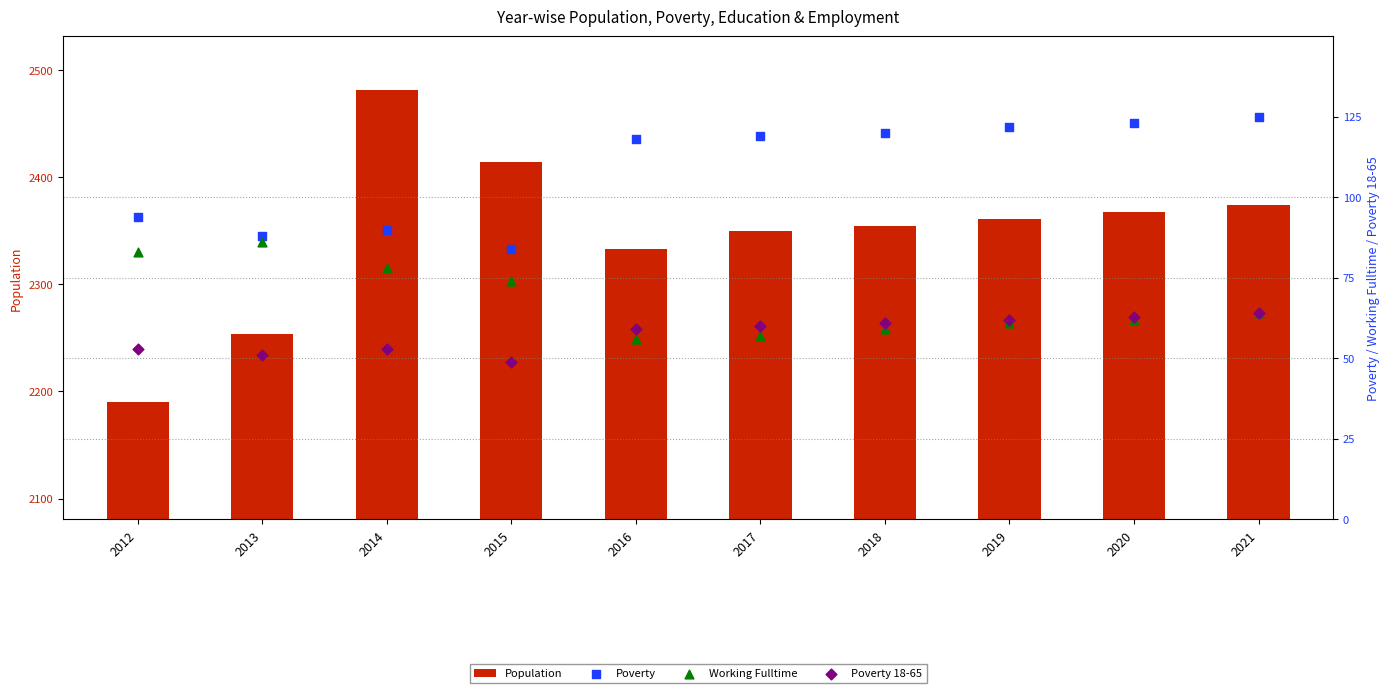

Which series contains the lowest Y value?

Poverty 18-65